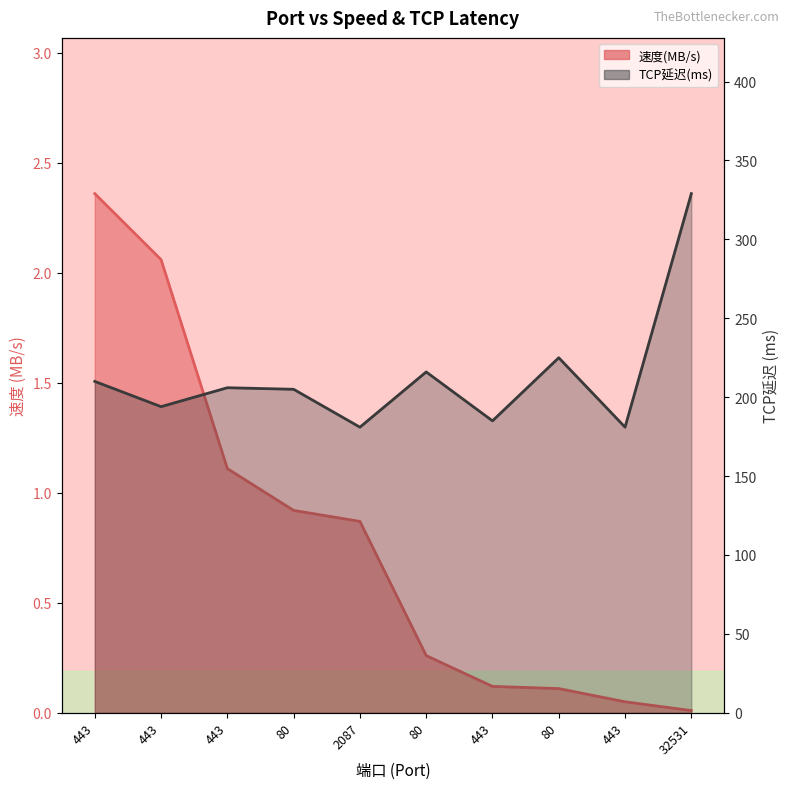

At 443, list the series in order from largest to smallest.

TCP延迟(ms), 速度(MB/s)